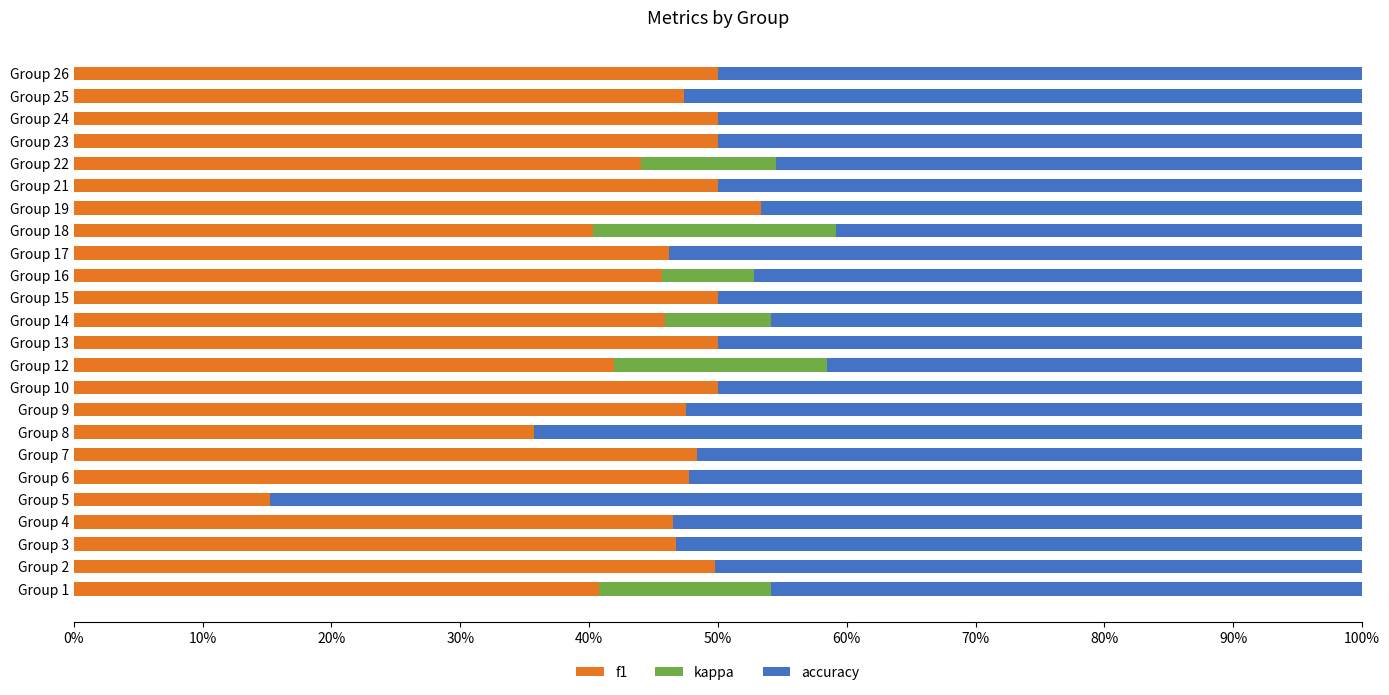

Where is accuracy nearest to the value 0?

Group 18